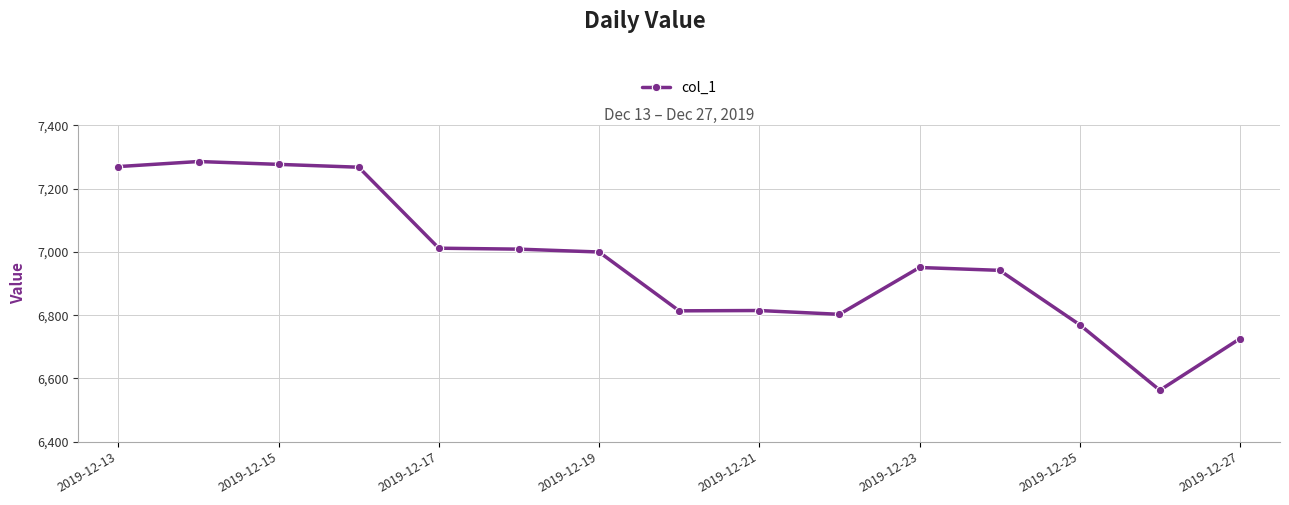

What is the value of the 15th point from the left?

6725.7